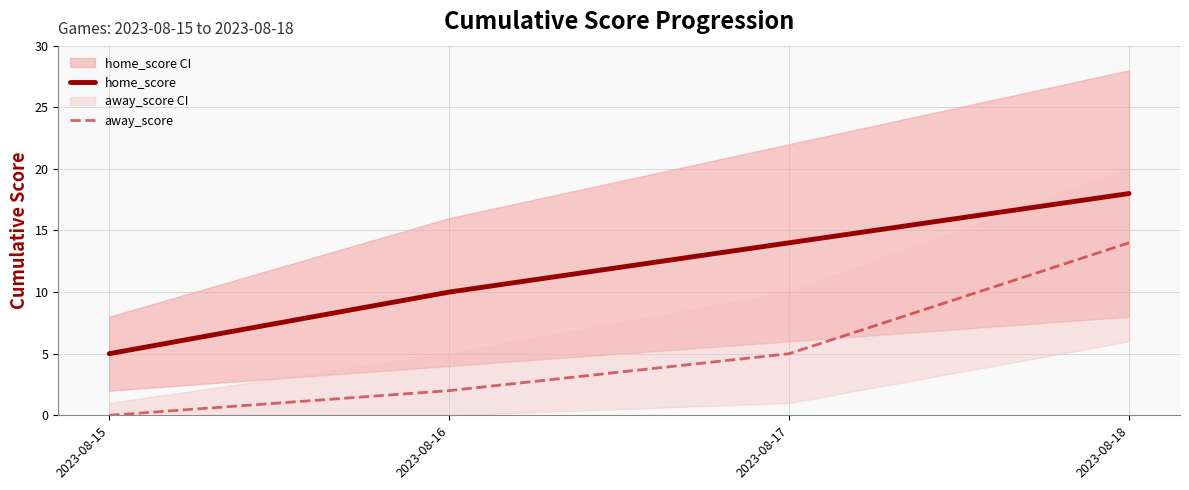

The value of away_score at 2023-08-15 is 7. True or false?

False